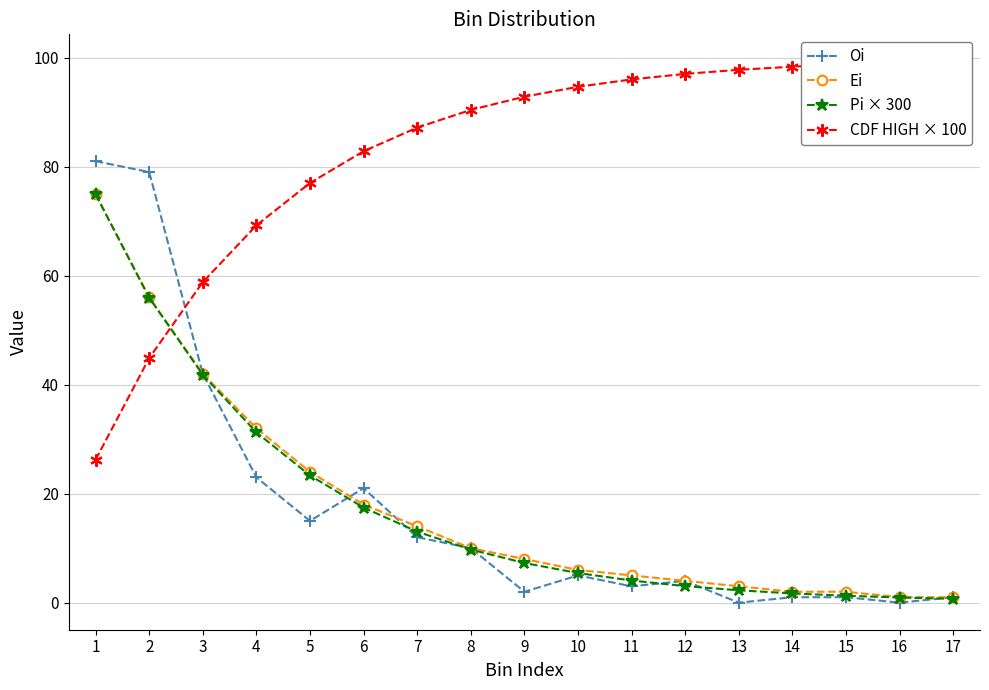

What are all the series names shown in the legend?

Oi, Ei, Pi × 300, CDF HIGH × 100